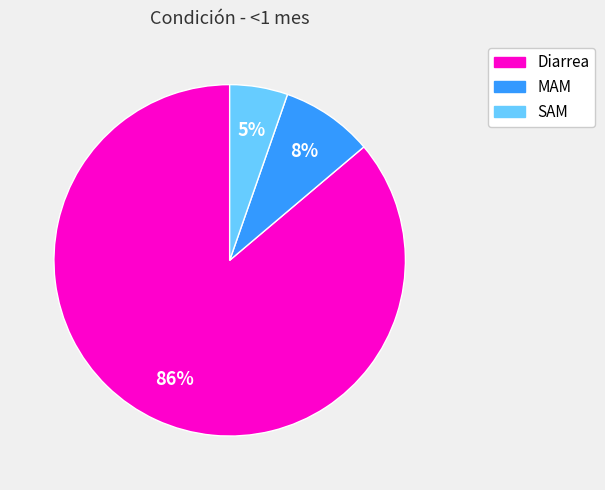

Is the sum of Diarrea and MAM greater than half?

Yes